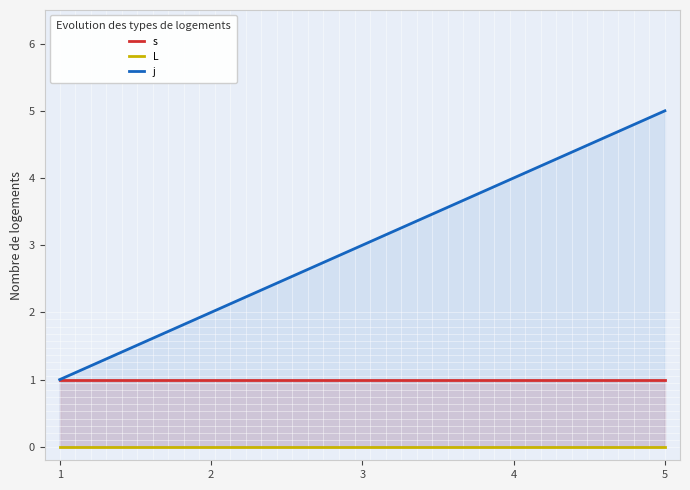

What is the spread (max minus min) of values at 1?

1